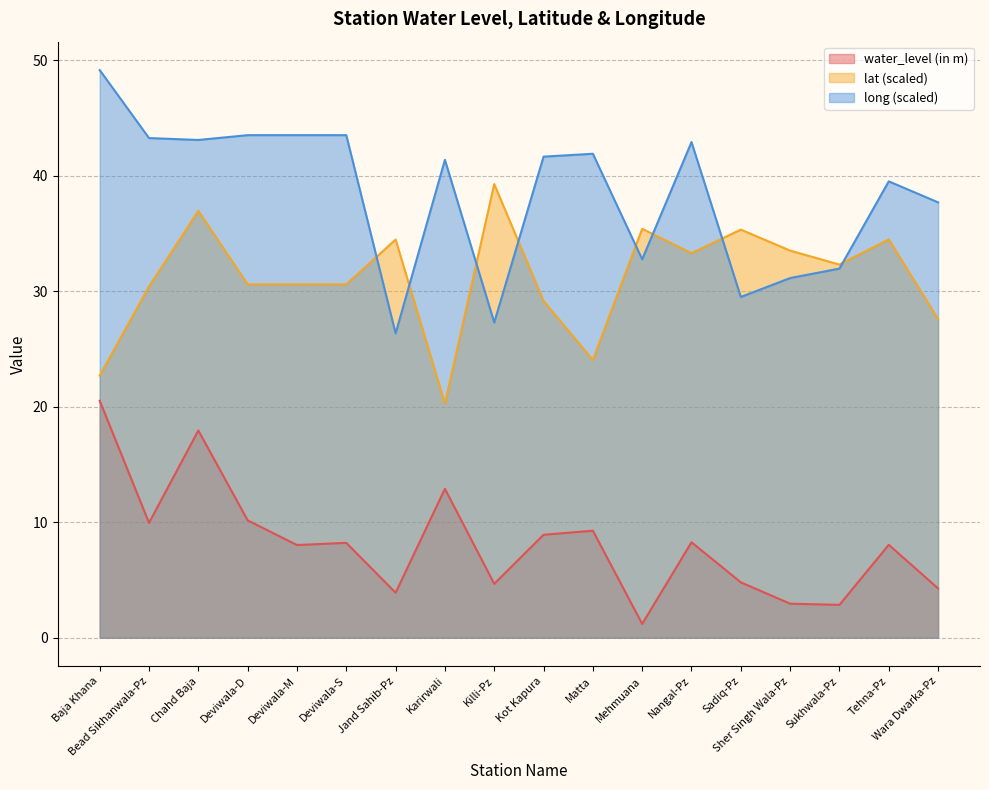

Between Deviwala-D and Sadiq-Pz, which series saw the biggest shift?

long (scaled)